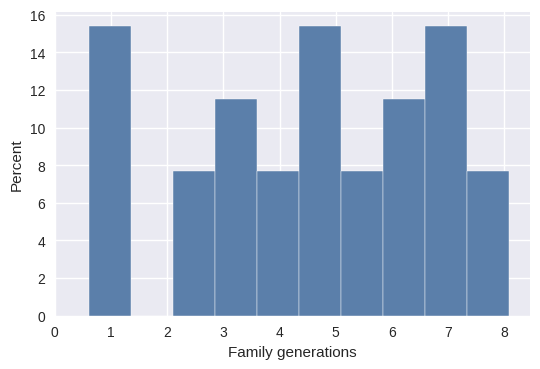

Reading left to right, transcribe this chart: for each bar, give the range it covers on the x-axis and its height. Neither the bar edges nor the heights are printed on the chart, so give them approximately, as read against the axes.

0.6 to 1.4: 15.4
1.4 to 2.1: 0
2.1 to 2.9: 7.6
2.9 to 3.6: 11.6
3.6 to 4.3: 7.6
4.3 to 5.1: 15.4
5.1 to 5.8: 7.6
5.8 to 6.6: 11.6
6.6 to 7.3: 15.4
7.3 to 8.1: 7.6